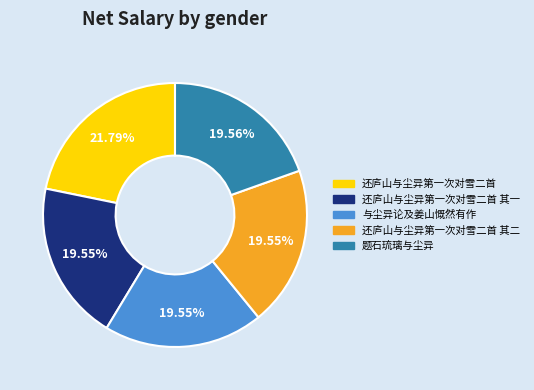

Does any single category account for the majority?

No